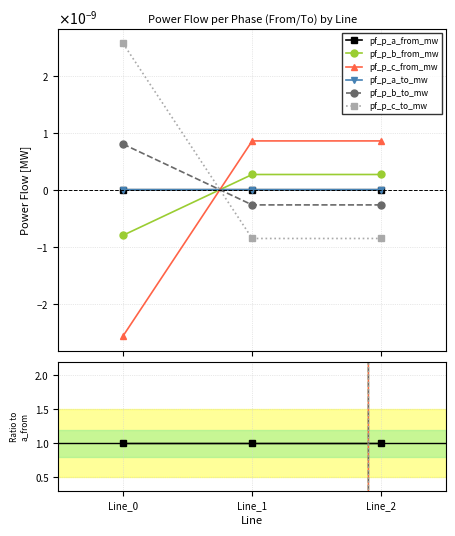

Does the chart have visible grid lines?

Yes